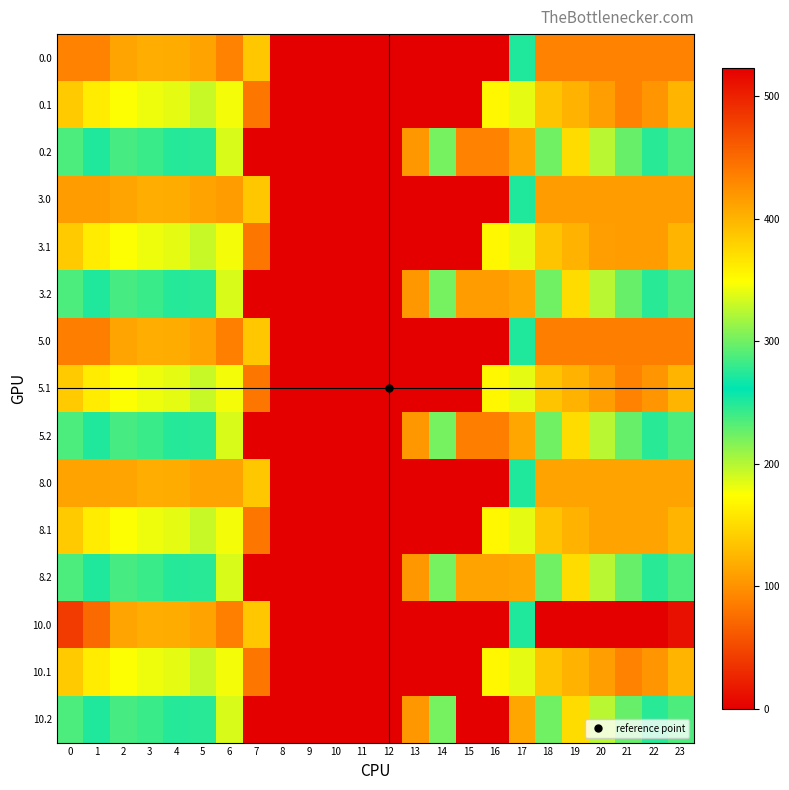

Reading left to right, transcribe all the data shown in this chart.

0.0: 0=433.0	1=433.0	2=410.3	3=404.4	4=404.9	5=410.8	6=433.0	7=136.4	8=0.0	9=0.0	10=0.0	11=0.0	12=0.0	13=0.0	14=0.0	15=0.0	16=0.0	17=250.3	18=433.0	19=433.0	20=433.0	21=433.0	22=433.0	23=433.0
0.1: 0=384.6	1=361.1	2=347.9	3=342.7	4=339.6	5=329.5	6=345.2	7=81.6	8=0.0	9=0.0	10=0.0	11=0.0	12=0.0	13=0.0	14=0.0	15=0.0	16=353.7	17=340.1	18=388.5	19=399.7	20=414.5	21=432.4	22=419.9	23=399.4
0.2: 0=287.1	1=272.7	2=285.5	3=281.0	4=274.4	5=248.1	6=187.1	7=0.0	8=0.0	9=0.0	10=0.0	11=0.0	12=0.0	13=104.4	14=301.9	15=433.0	16=433.0	17=409.5	18=223.1	19=151.1	20=199.2	21=226.4	22=247.4	23=287.5
3.0: 0=415.0	1=415.0	2=410.3	3=404.4	4=404.9	5=410.8	6=415.0	7=136.4	8=0.0	9=0.0	10=0.0	11=0.0	12=0.0	13=0.0	14=0.0	15=0.0	16=0.0	17=250.3	18=415.0	19=415.0	20=415.0	21=415.0	22=415.0	23=415.0
3.1: 0=384.6	1=361.1	2=347.9	3=342.7	4=339.6	5=329.5	6=345.2	7=81.6	8=0.0	9=0.0	10=0.0	11=0.0	12=0.0	13=0.0	14=0.0	15=0.0	16=353.7	17=340.1	18=388.5	19=399.7	20=414.5	21=415.0	22=415.0	23=399.4
3.2: 0=287.1	1=272.7	2=285.5	3=281.0	4=274.4	5=248.1	6=187.1	7=0.0	8=0.0	9=0.0	10=0.0	11=0.0	12=0.0	13=104.4	14=301.9	15=415.0	16=415.0	17=409.5	18=223.1	19=151.1	20=199.2	21=226.4	22=247.4	23=287.5
5.0: 0=436.0	1=436.0	2=410.3	3=404.4	4=404.9	5=410.8	6=435.0	7=136.4	8=0.0	9=0.0	10=0.0	11=0.0	12=0.0	13=0.0	14=0.0	15=0.0	16=0.0	17=250.3	18=436.0	19=436.0	20=436.0	21=436.0	22=436.0	23=436.0
5.1: 0=384.6	1=361.1	2=347.9	3=342.7	4=339.6	5=329.5	6=345.2	7=81.6	8=0.0	9=0.0	10=0.0	11=0.0	12=0.0	13=0.0	14=0.0	15=0.0	16=353.7	17=340.1	18=388.5	19=399.7	20=414.5	21=432.4	22=419.9	23=399.4
5.2: 0=287.1	1=272.7	2=285.5	3=281.0	4=274.4	5=248.1	6=187.1	7=0.0	8=0.0	9=0.0	10=0.0	11=0.0	12=0.0	13=104.4	14=301.9	15=436.0	16=436.0	17=409.5	18=223.1	19=151.1	20=199.2	21=226.4	22=247.4	23=287.5
8.0: 0=411.0	1=411.0	2=410.3	3=404.4	4=404.9	5=410.8	6=411.0	7=136.4	8=0.0	9=0.0	10=0.0	11=0.0	12=0.0	13=0.0	14=0.0	15=0.0	16=0.0	17=250.3	18=411.0	19=411.0	20=411.0	21=411.0	22=411.0	23=411.0
8.1: 0=384.6	1=361.1	2=347.9	3=342.7	4=339.6	5=329.5	6=345.2	7=81.6	8=0.0	9=0.0	10=0.0	11=0.0	12=0.0	13=0.0	14=0.0	15=0.0	16=353.7	17=340.1	18=388.5	19=399.7	20=411.0	21=411.0	22=411.0	23=399.4
8.2: 0=287.1	1=272.7	2=285.5	3=281.0	4=274.4	5=248.1	6=187.1	7=0.0	8=0.0	9=0.0	10=0.0	11=0.0	12=0.0	13=104.4	14=301.9	15=411.0	16=411.0	17=409.5	18=223.1	19=151.1	20=199.2	21=226.4	22=247.4	23=287.5
10.0: 0=482.0	1=449.5	2=410.3	3=404.4	4=404.9	5=410.8	6=435.0	7=136.4	8=0.0	9=0.0	10=0.0	11=0.0	12=0.0	13=0.0	14=0.0	15=0.0	16=0.0	17=250.3	18=523.0	19=523.0	20=523.0	21=523.0	22=523.0	23=511.3
10.1: 0=384.6	1=361.1	2=347.9	3=342.7	4=339.6	5=329.5	6=345.2	7=81.6	8=0.0	9=0.0	10=0.0	11=0.0	12=0.0	13=0.0	14=0.0	15=0.0	16=353.7	17=340.1	18=388.5	19=399.7	20=414.5	21=432.4	22=419.9	23=399.4
10.2: 0=287.1	1=272.7	2=285.5	3=281.0	4=274.4	5=248.1	6=187.1	7=0.0	8=0.0	9=0.0	10=0.0	11=0.0	12=0.0	13=104.4	14=301.9	15=522.2	16=523.0	17=409.5	18=223.1	19=151.1	20=199.2	21=226.4	22=247.4	23=287.5